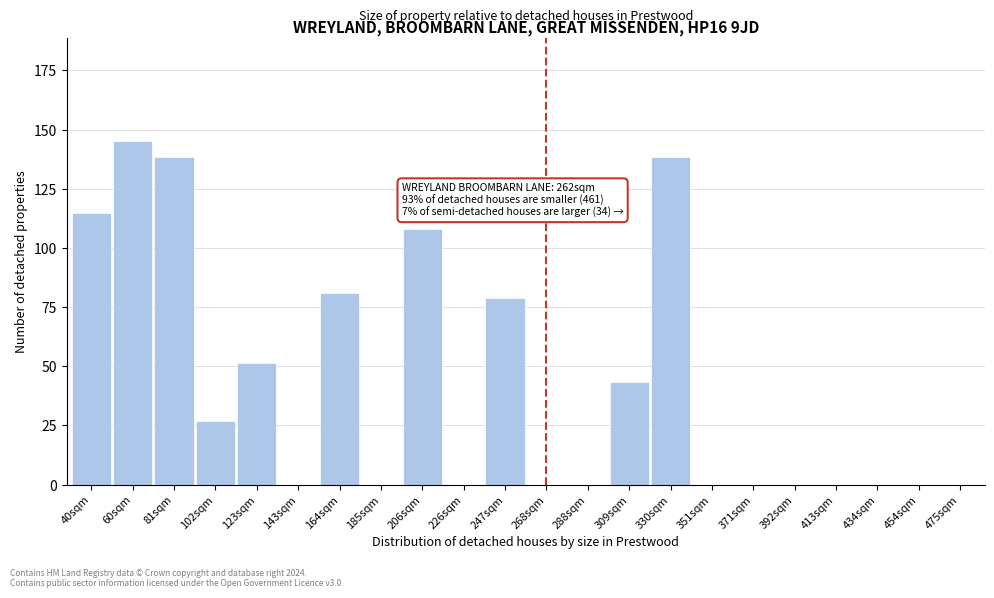

Reading left to right, what are all the values shown in this chart?

40sqm=114.7	60sqm=145.1	81sqm=138.3	102sqm=27.0	123sqm=51.3	143sqm=0.0	164sqm=81.1	185sqm=0.0	206sqm=108.1	226sqm=0.0	247sqm=78.9	268sqm=0.0	288sqm=0.0	309sqm=43.4	330sqm=138.3	351sqm=0.0	371sqm=0.0	392sqm=0.0	413sqm=0.0	434sqm=0.0	454sqm=0.0	475sqm=0.0